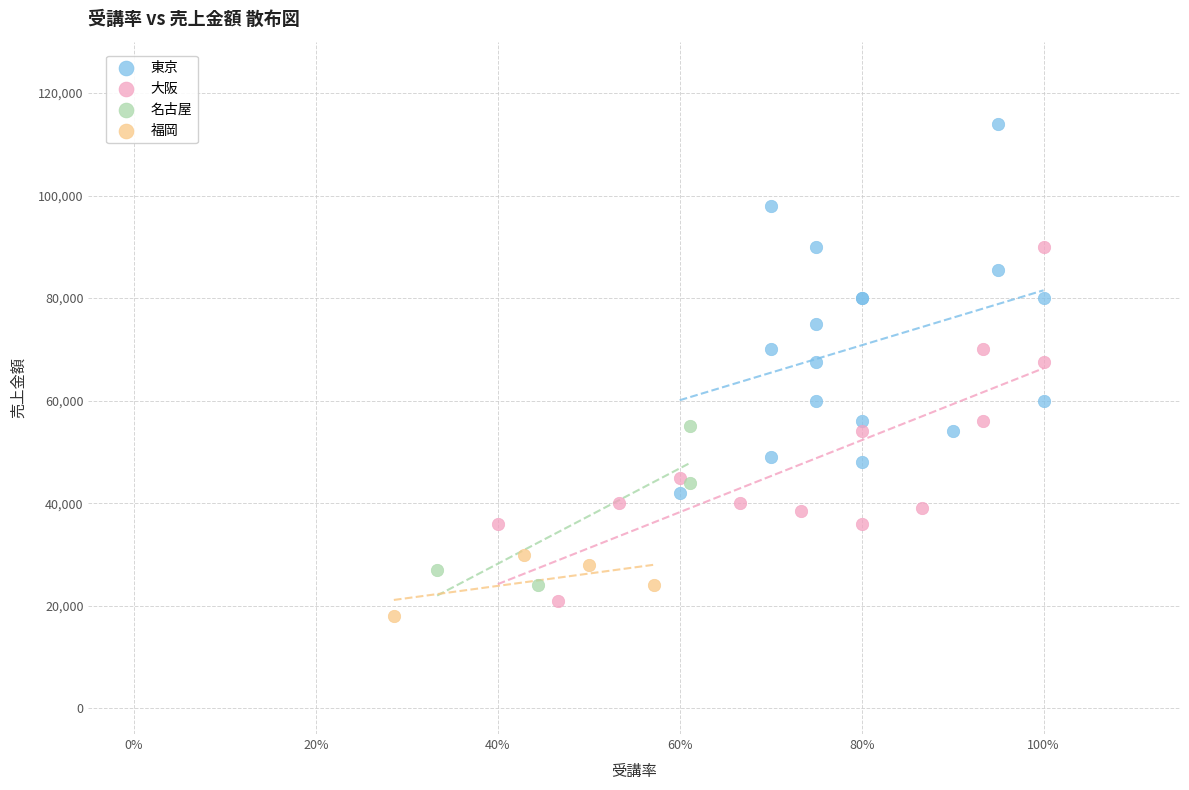

Which series contains the lowest Y value?

福岡